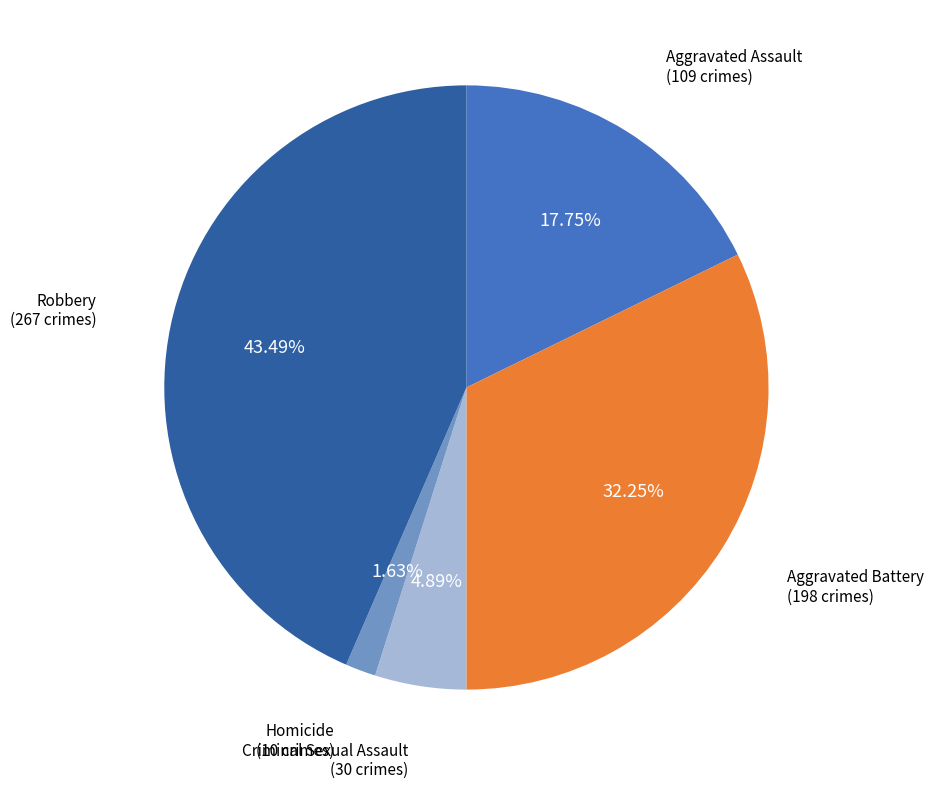

Is there a majority slice in this chart?

No